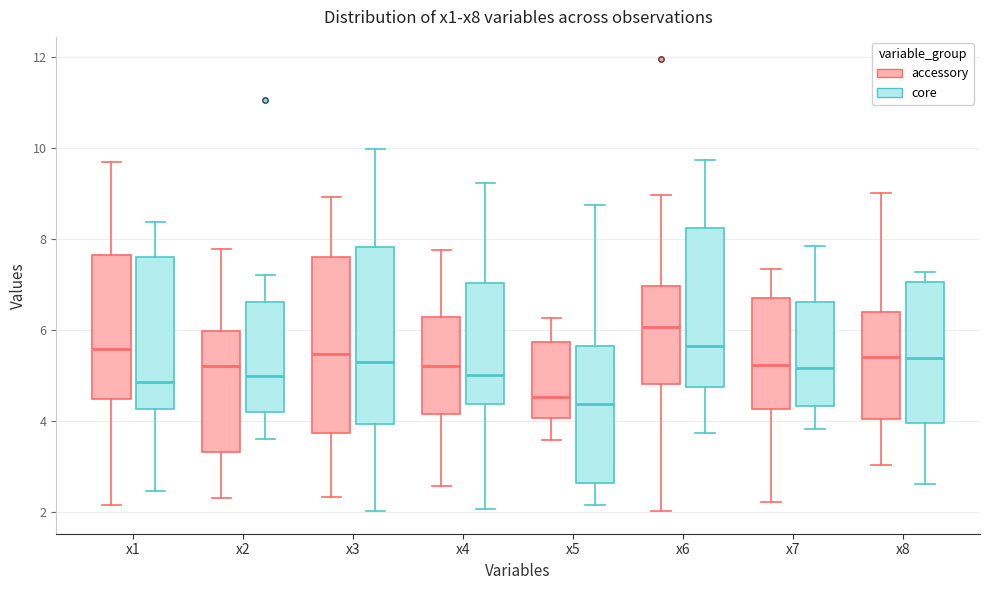

Reading left to right, transcribe this box plot: for each box, give where its median line is, the range the box spans, and where its two whiskers end, as read against the y-axis. The values are not printed on the chart, so give them approximately, as read against the axis.

x1 (accessory): median 5.6, box 4.4 to 7.6, whiskers 2.2 to 9.8
x1 (core): median 4.8, box 4.2 to 7.6, whiskers 2.4 to 8.4
x2 (accessory): median 5.2, box 3.4 to 6.0, whiskers 2.4 to 7.8
x2 (core): median 5.0, box 4.2 to 6.6, whiskers 3.6 to 7.2
x3 (accessory): median 5.4, box 3.8 to 7.6, whiskers 2.4 to 9.0
x3 (core): median 5.2, box 4.0 to 7.8, whiskers 2.0 to 10.0
x4 (accessory): median 5.2, box 4.2 to 6.2, whiskers 2.6 to 7.8
x4 (core): median 5.0, box 4.4 to 7.0, whiskers 2.0 to 9.2
x5 (accessory): median 4.6, box 4.0 to 5.8, whiskers 3.6 to 6.2
x5 (core): median 4.4, box 2.6 to 5.6, whiskers 2.2 to 8.8
x6 (accessory): median 6.0, box 4.8 to 7.0, whiskers 2.0 to 9.0
x6 (core): median 5.6, box 4.8 to 8.2, whiskers 3.8 to 9.8
x7 (accessory): median 5.2, box 4.2 to 6.8, whiskers 2.2 to 7.4
x7 (core): median 5.2, box 4.4 to 6.6, whiskers 3.8 to 7.8
x8 (accessory): median 5.4, box 4.0 to 6.4, whiskers 3.0 to 9.0
x8 (core): median 5.4, box 4.0 to 7.0, whiskers 2.6 to 7.2